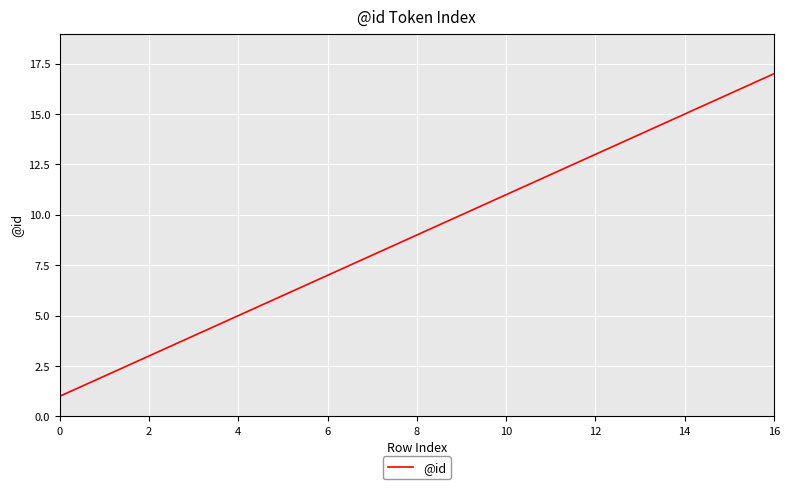

What is the greatest value displayed?

17